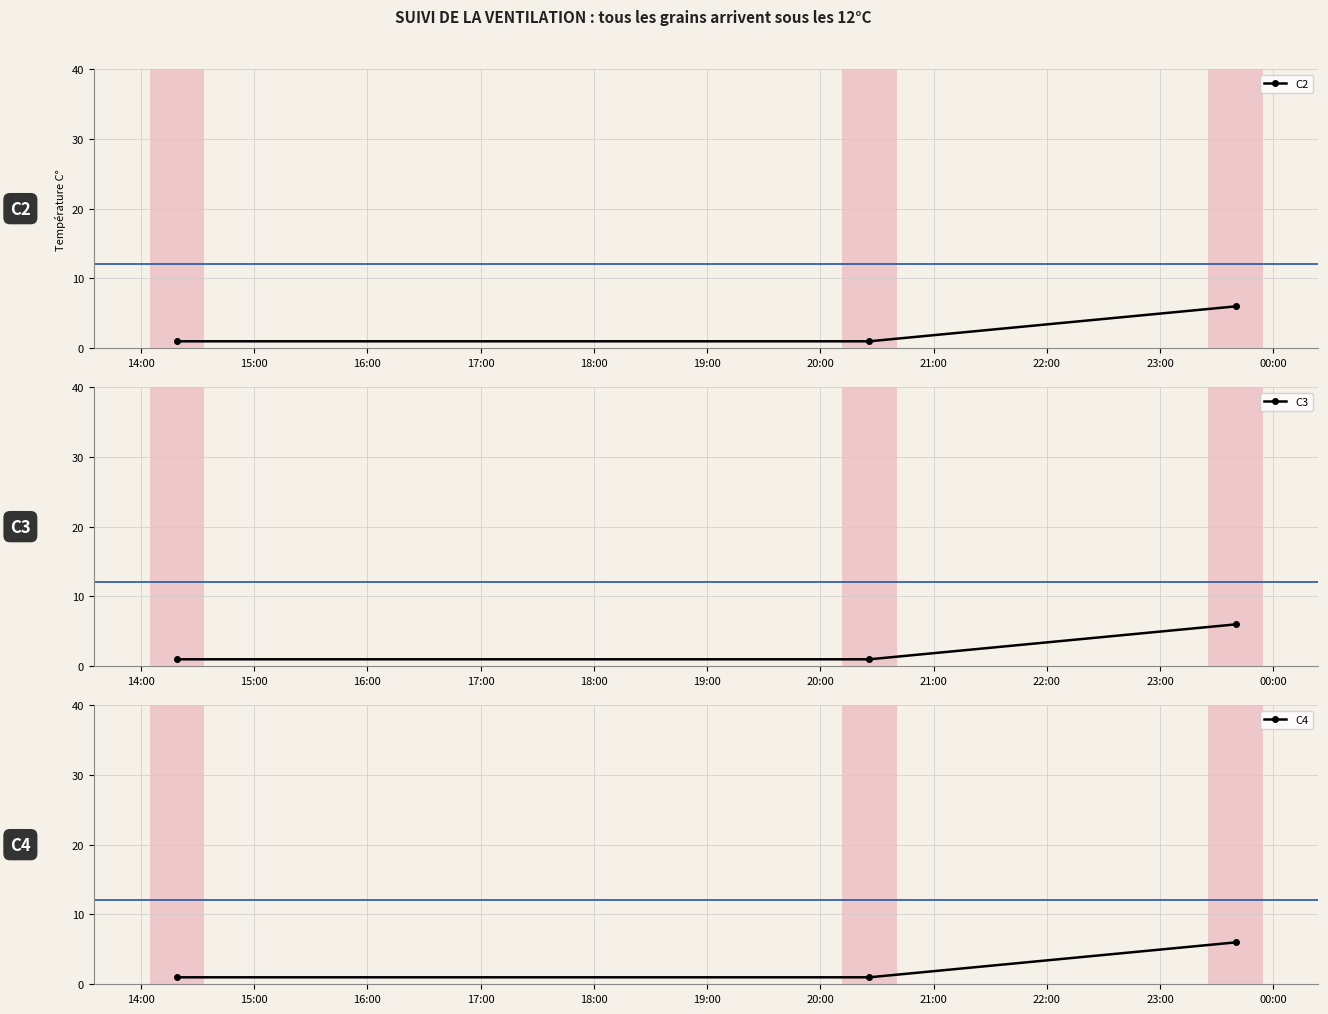

What is the value of the C2 point at the 3rd from the left?

6